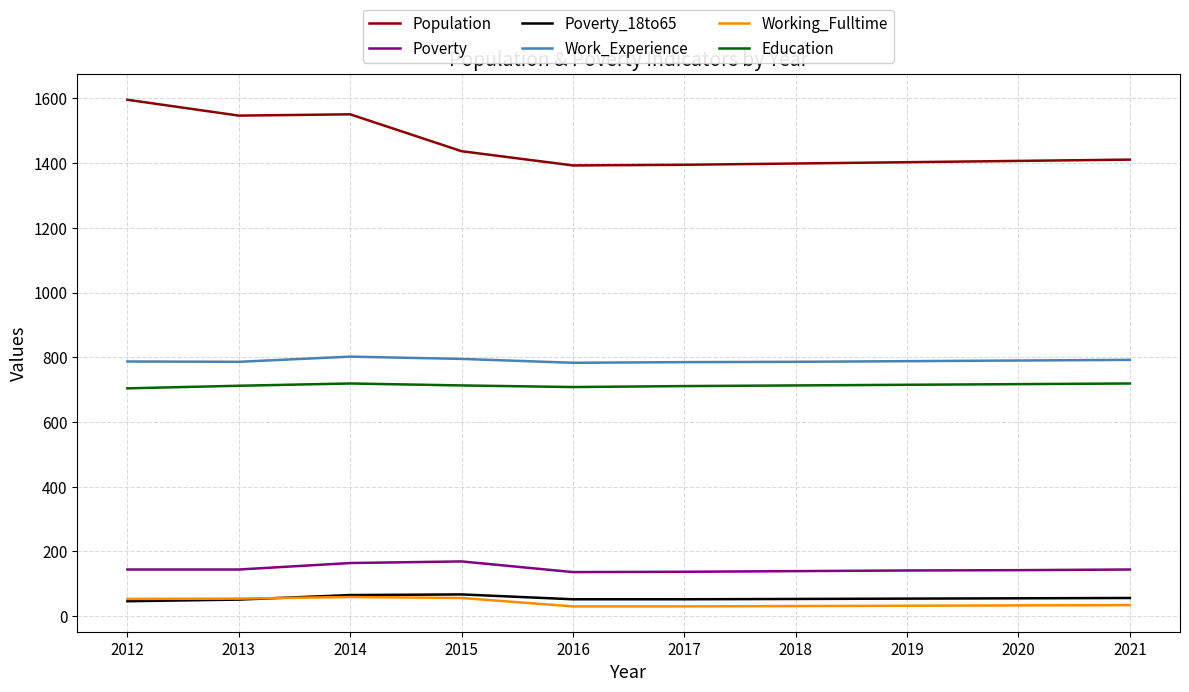

What is the total value across all series at 2015?

3237